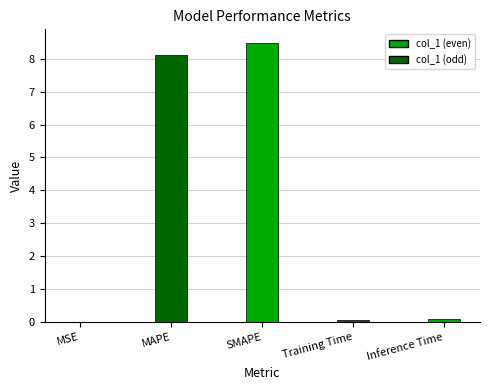

What is the average value?

3.4